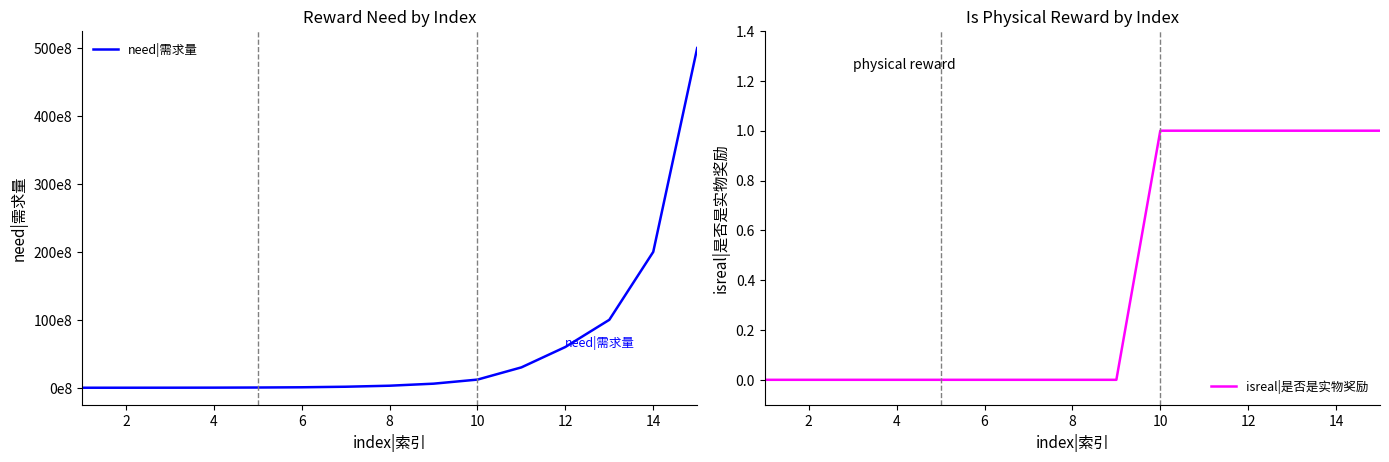

The isreal|是否是实物奖励 series shows 0 at 4. True or false?

True